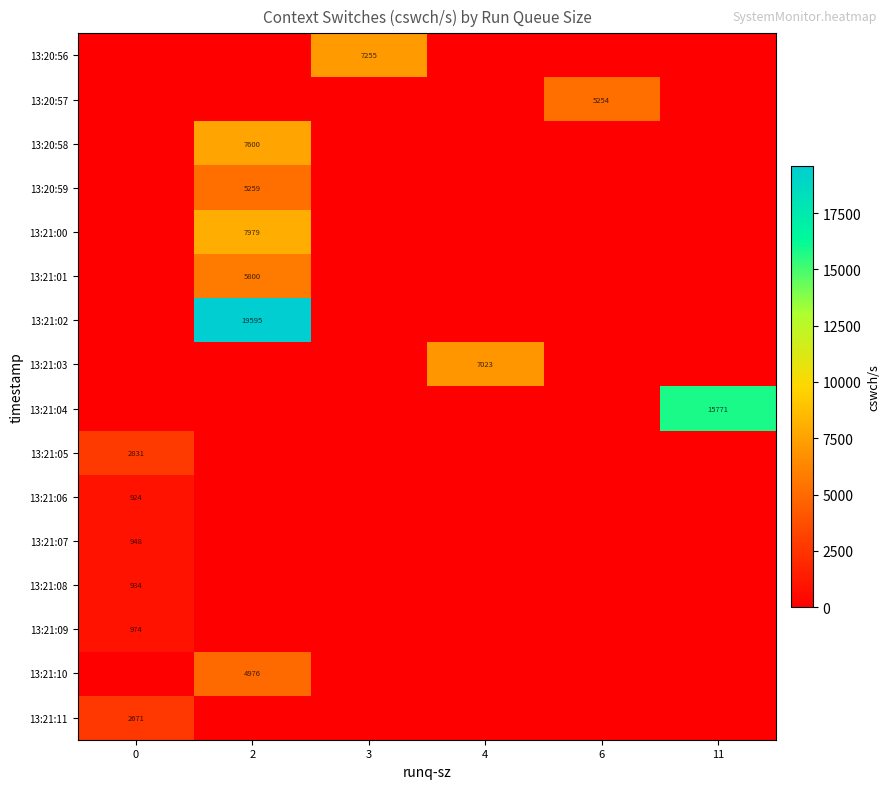

How many data points does each series have?

6